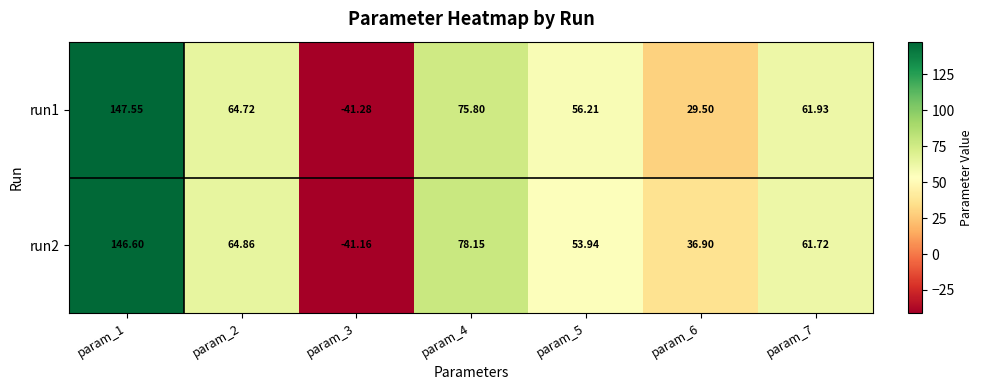

How many data points in run2 are above 61?

4